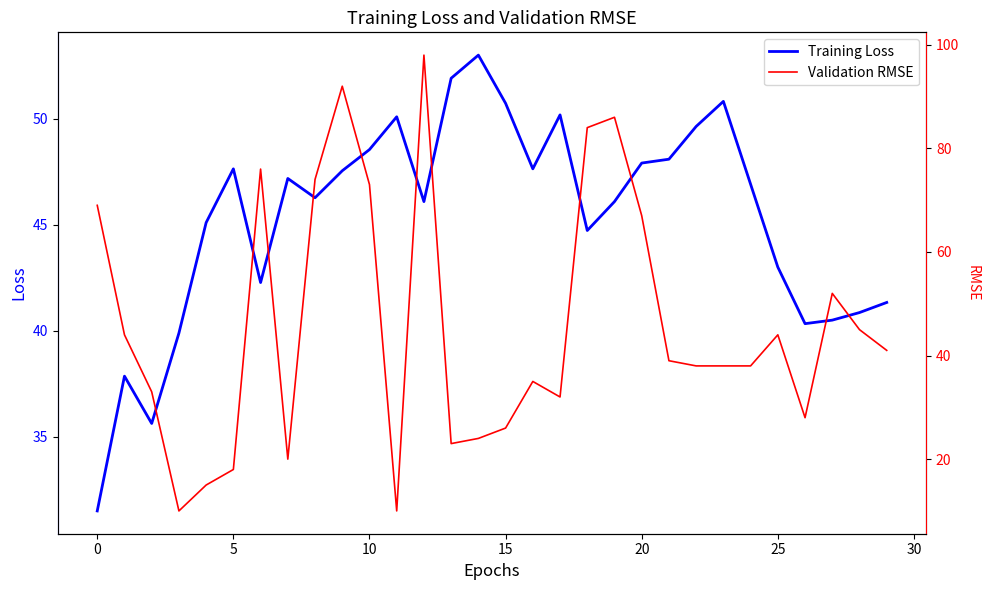

The Training Loss series shows 18.3 at 5. True or false?

False